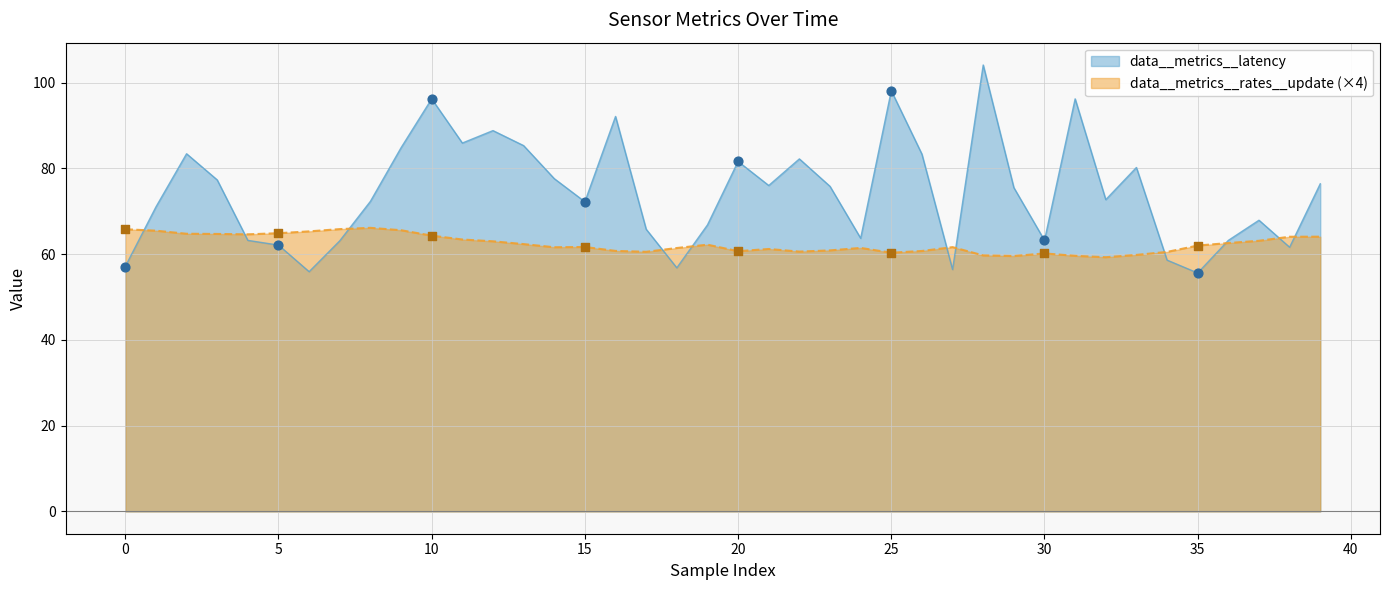

At which category is the sum across all series the highest?

28